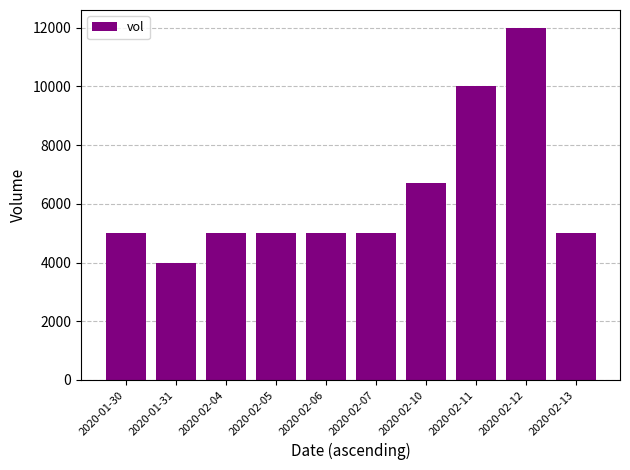

What is the label of the 4th bar from the left?

2020-02-05